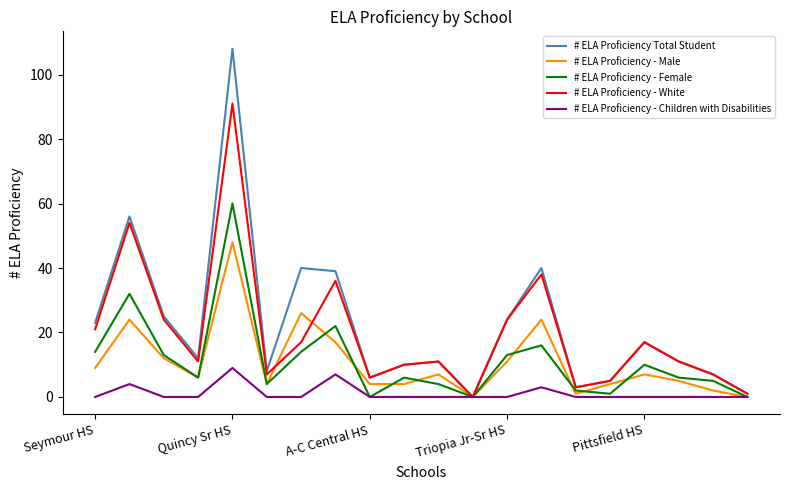

Which series has the widest spread of values?

# ELA Proficiency Total Student